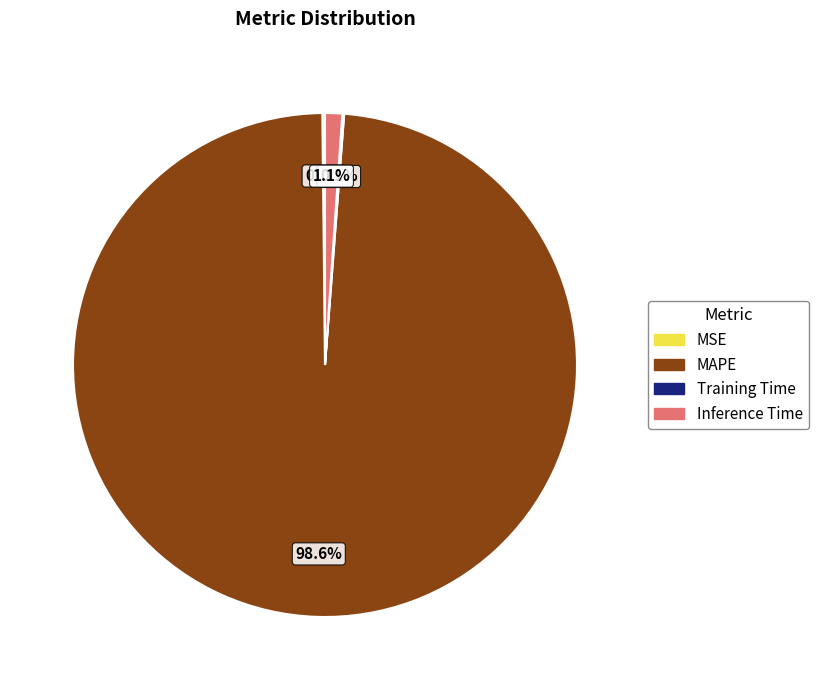

Is it true that MAPE is 99% of the pie?

True